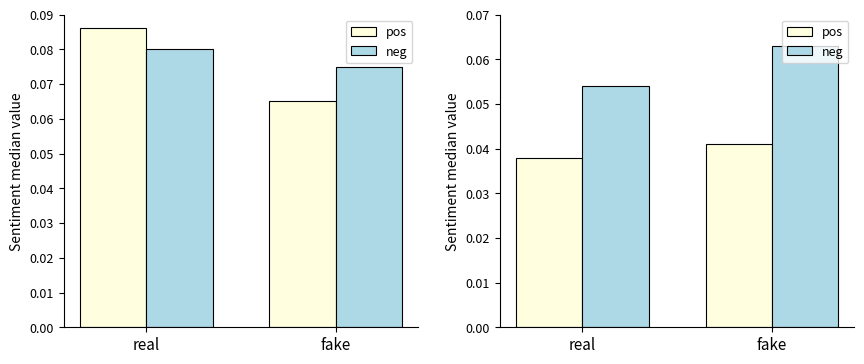

What are all the series names shown in the legend?

pos, neg